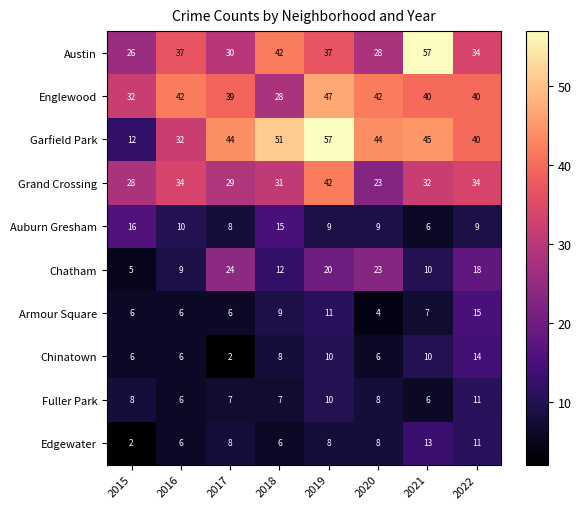

What is the sum of the Edgewater values at 2017 and 2020?

16